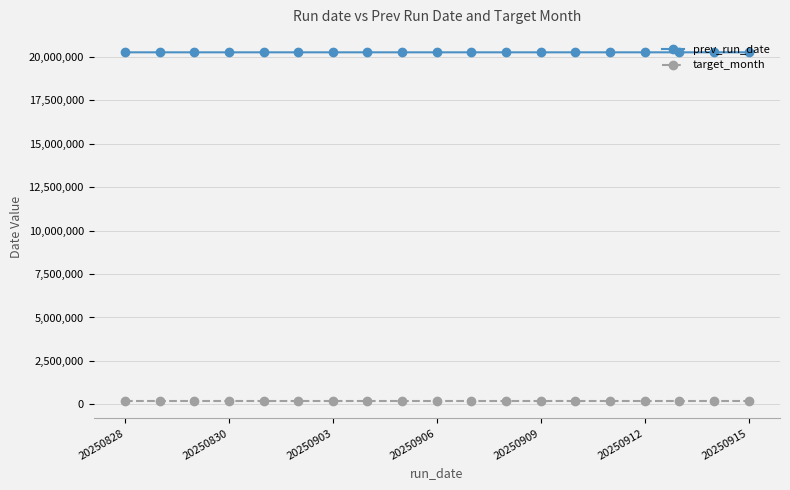

What is the maximum value for prev_run_date?

20250914